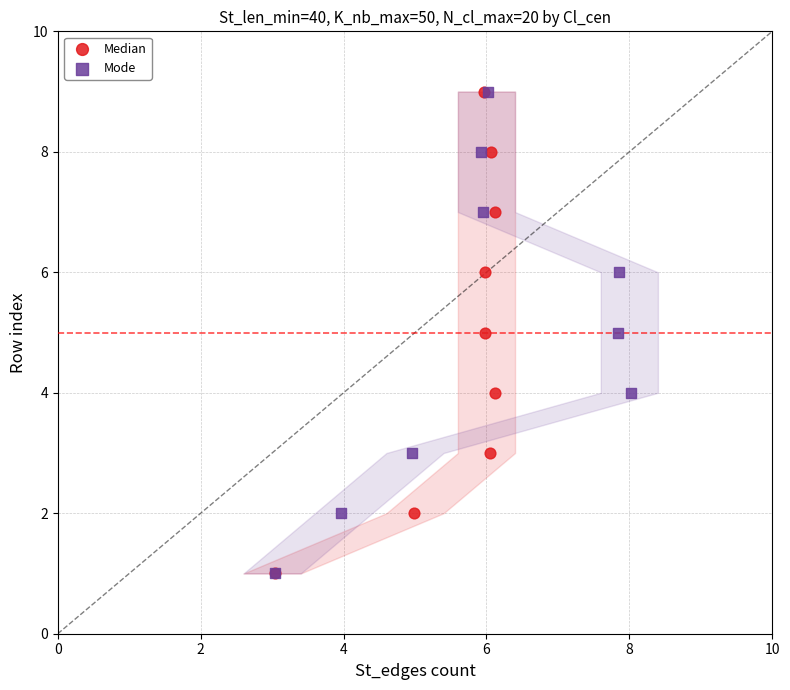

What are all the series names shown in the legend?

Median, Mode